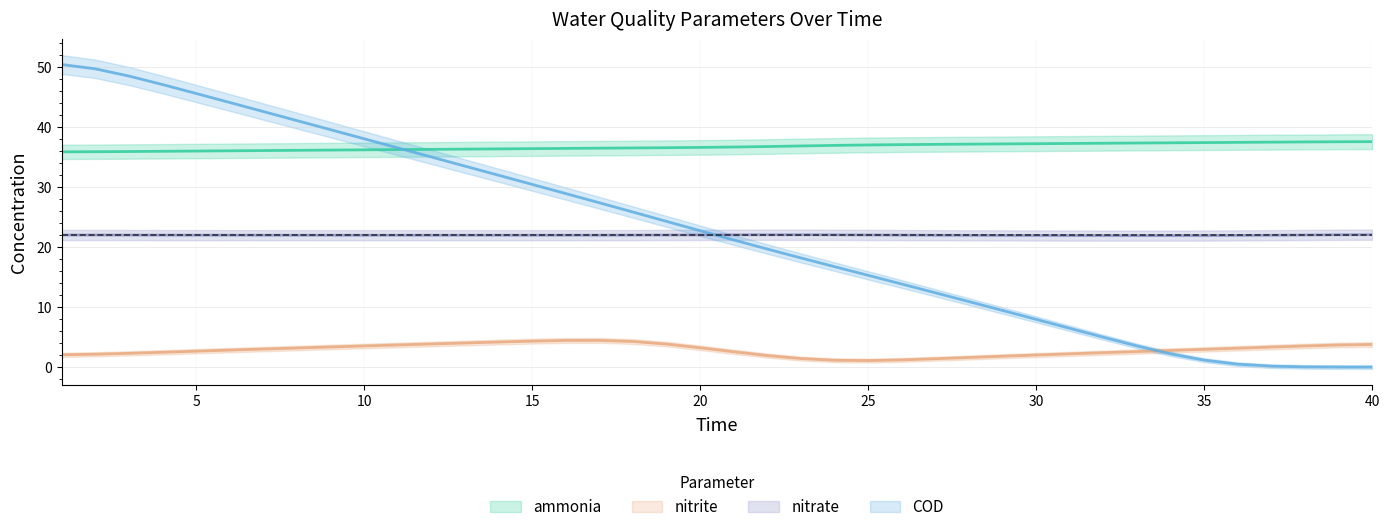

What is the difference between the second highest and minimum values in the nitrate series?

0.1